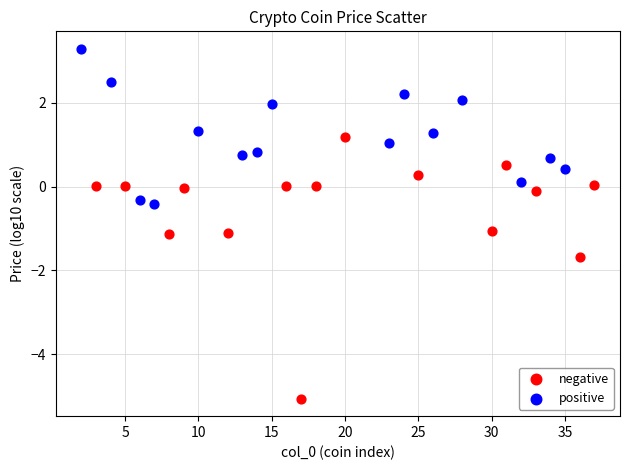

Which series reaches the minimum Y coordinate?

negative